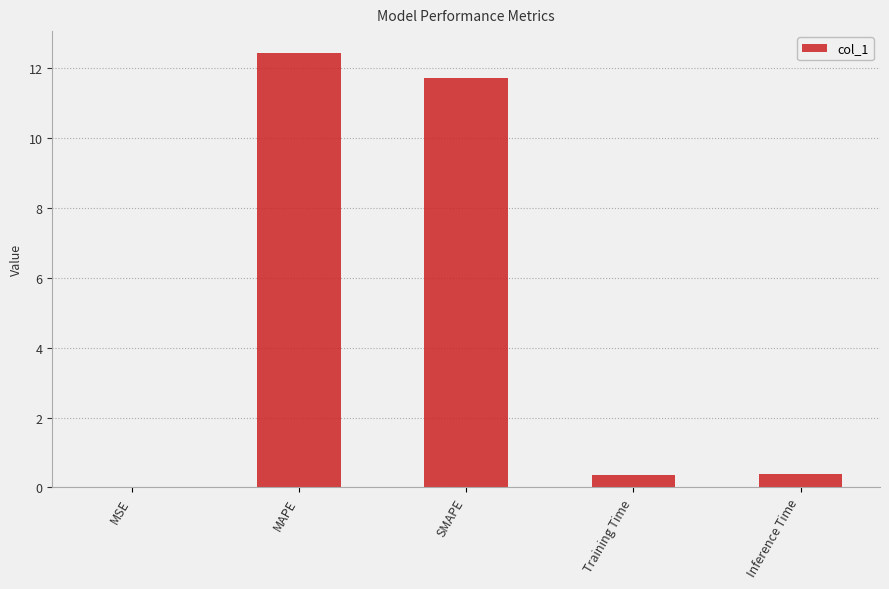

Does the chart contain stacked bars?

No